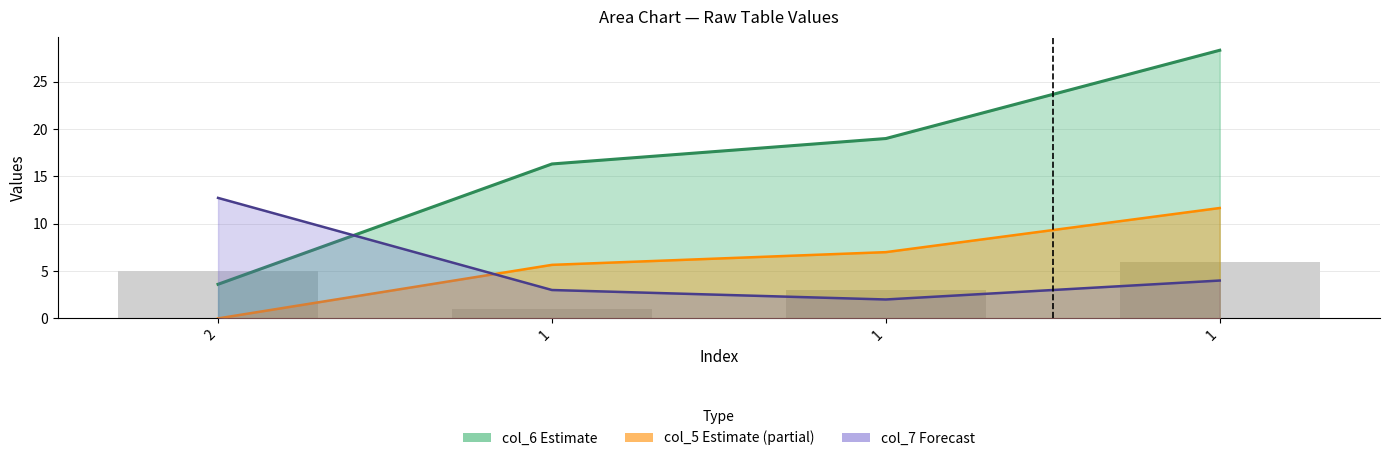

True or false: the data shows 10 at 1.

False